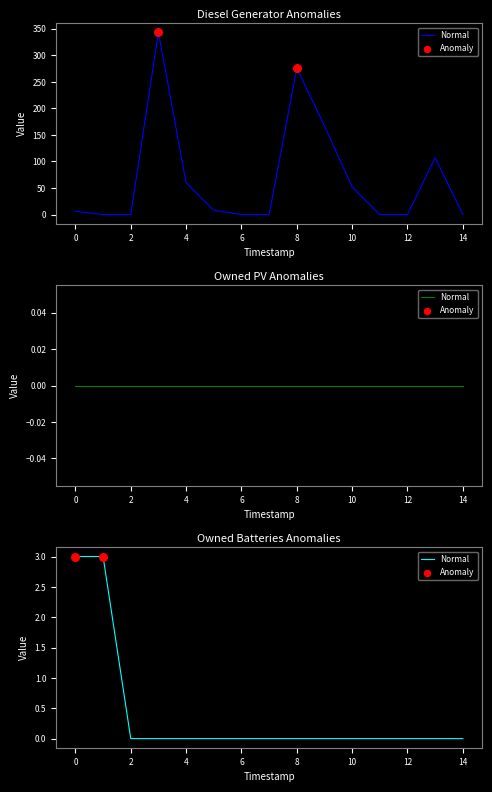

At which category is the sum across all series the highest?

3